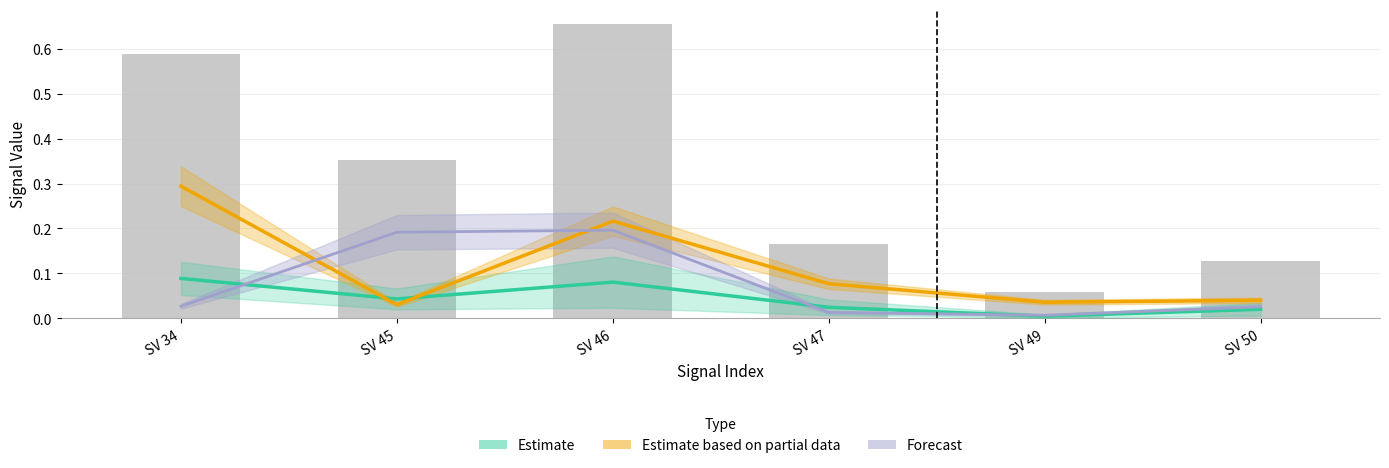

Where is Estimate nearest to the value 0?

SV 49